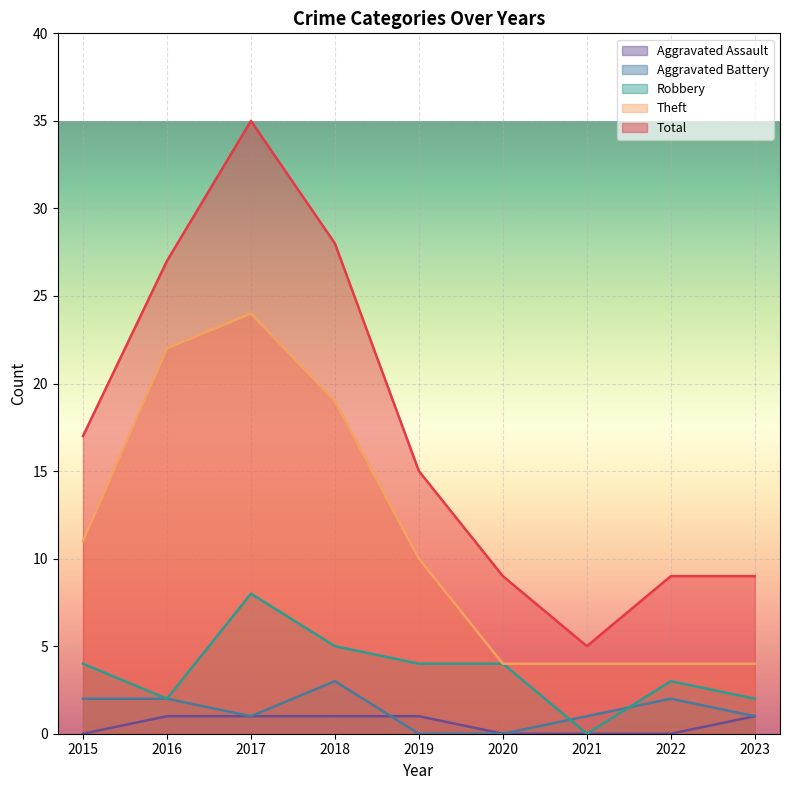

Which category has the highest value in the Robbery series?

2017